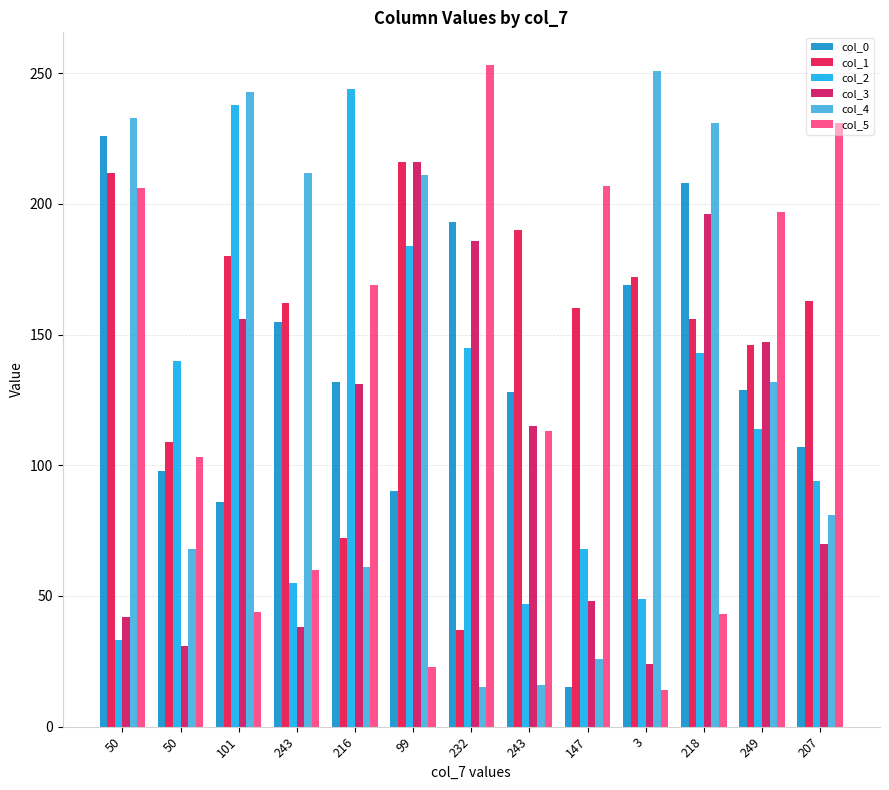

Are the bars horizontal?

No